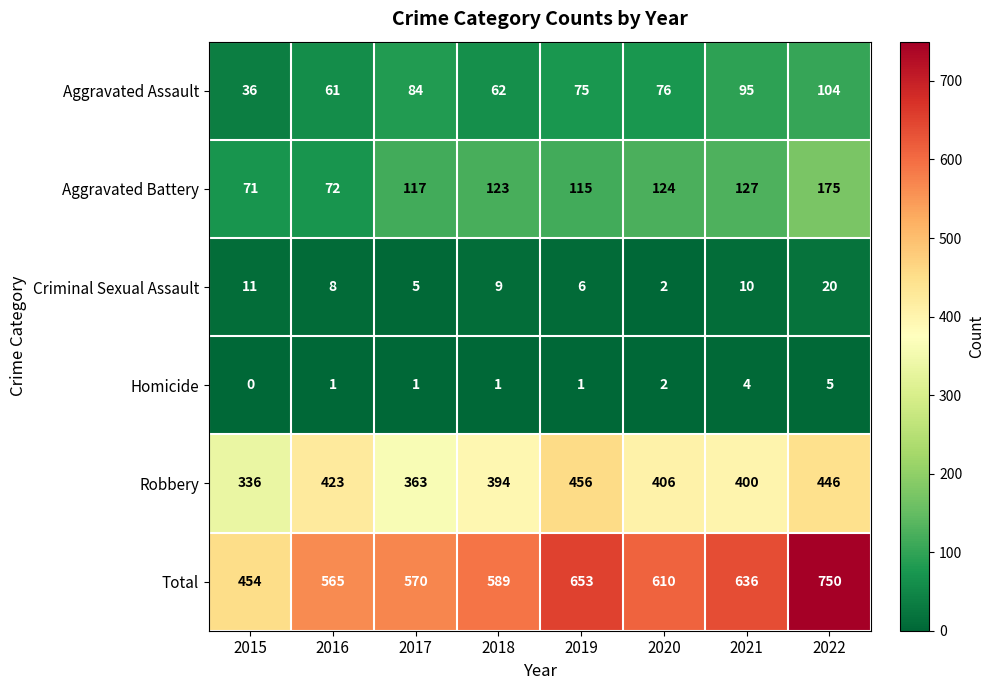

What is the total value across all series at 2018?

1178